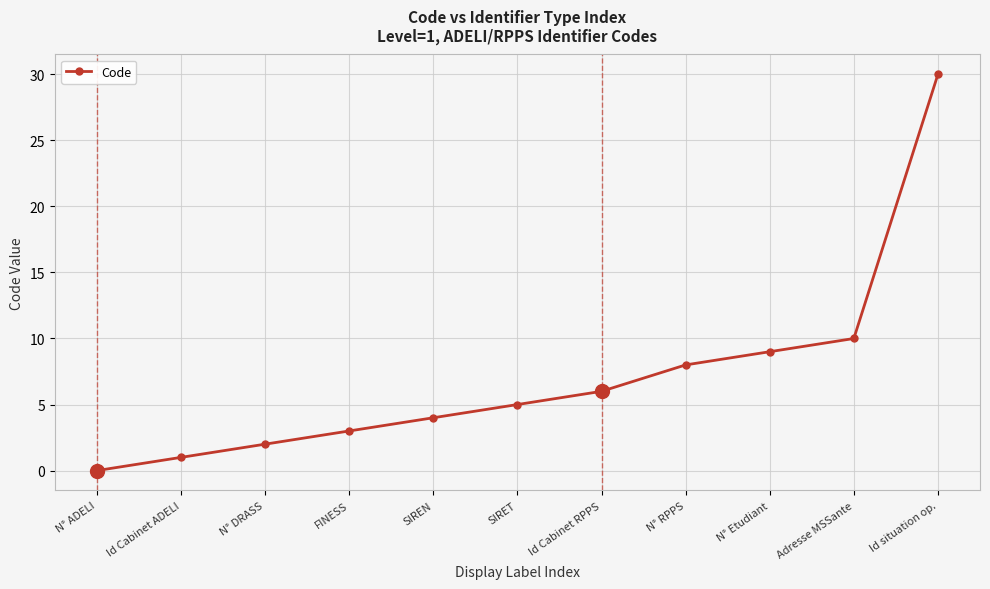

True or false: there are more than 1 points higher than both neighbors.

False